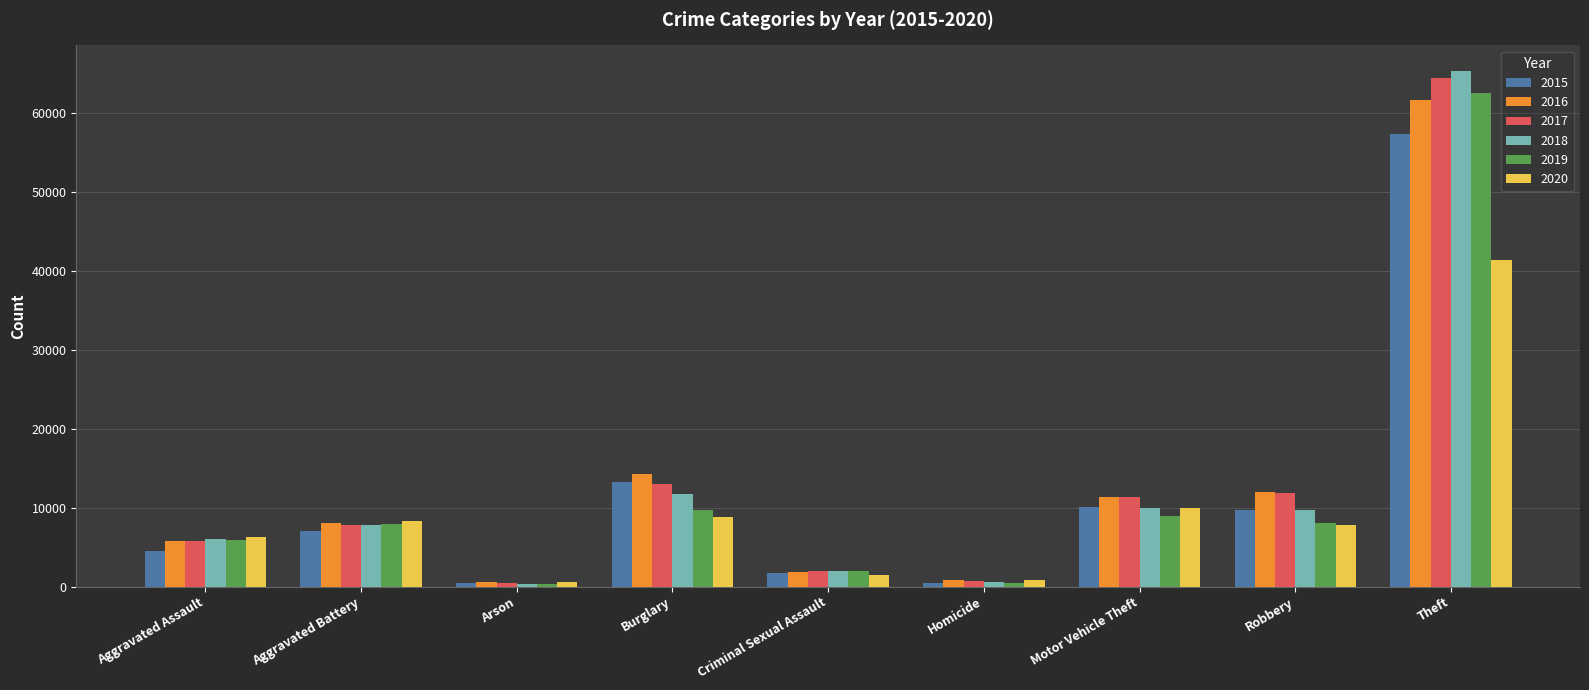

How many bars are there in each group?

6